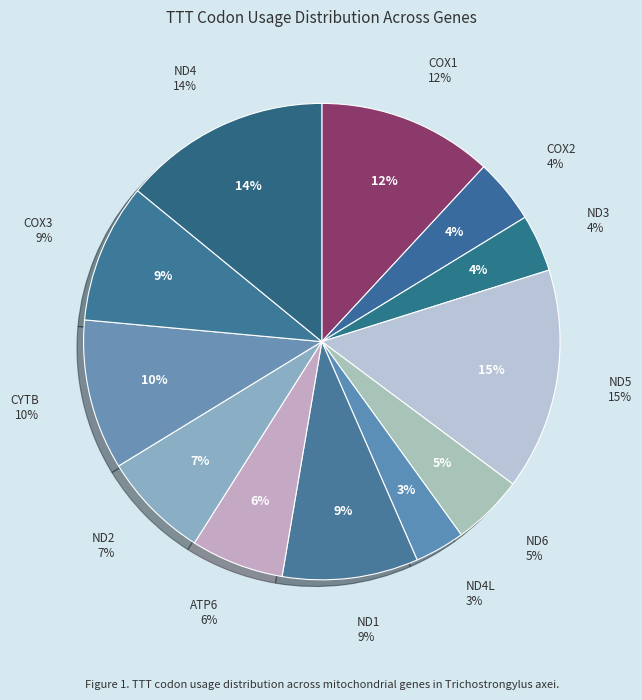

How many segments does this pie chart have?

12